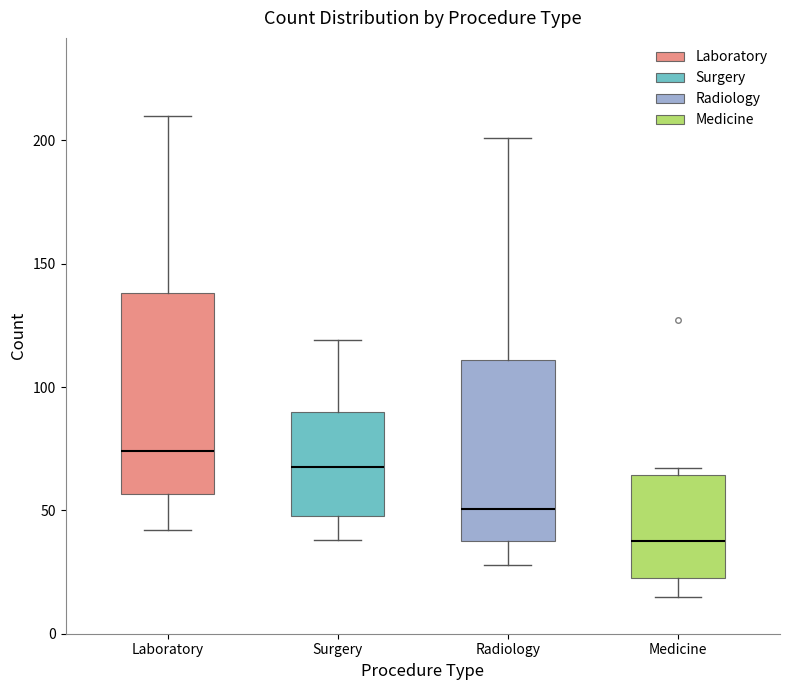

Which box has the highest median line?

Laboratory